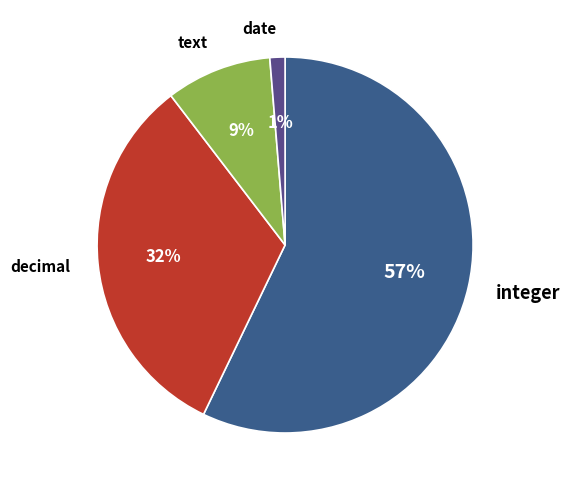

Which category has the smallest portion of the pie?

date